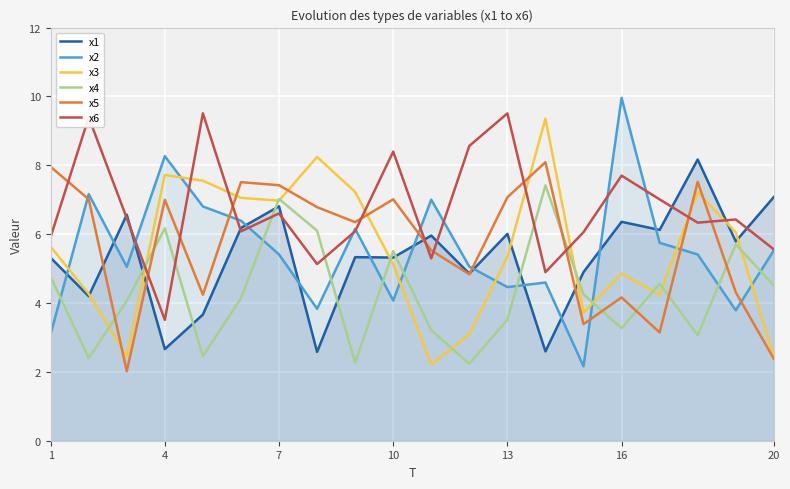

At which category does the chart reach its peak across all series?

16